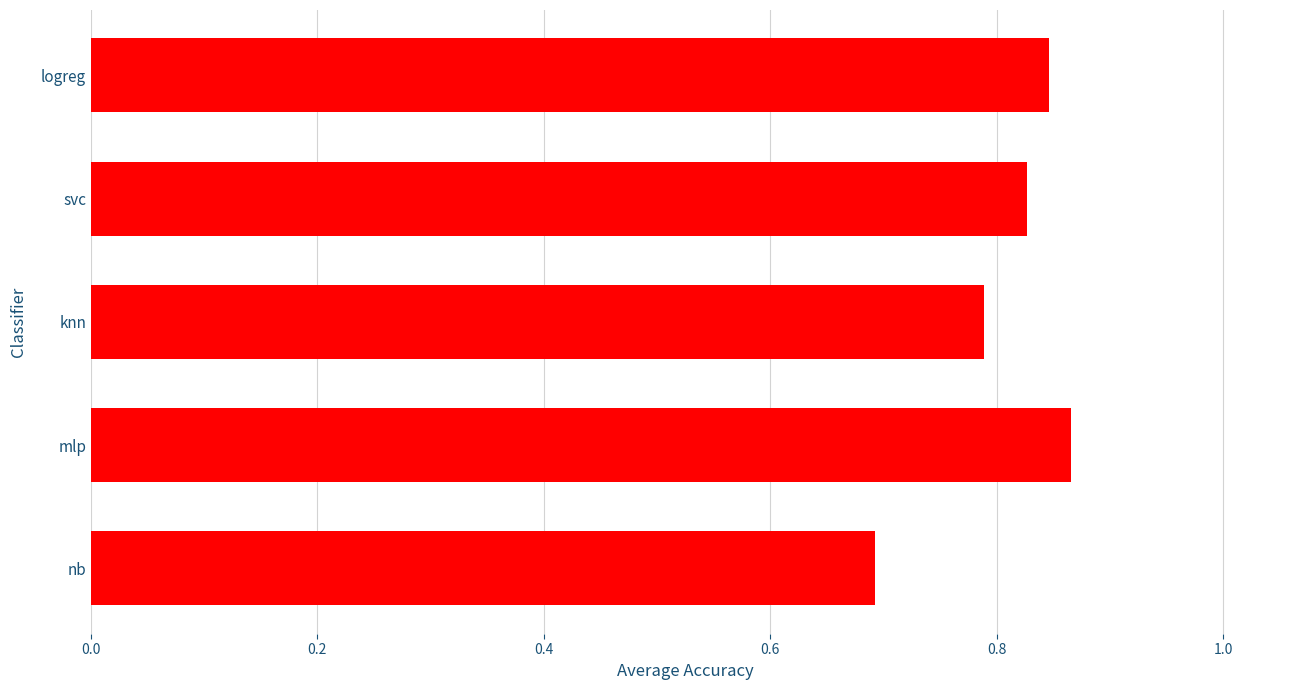

What value does the data have at nb?

0.7